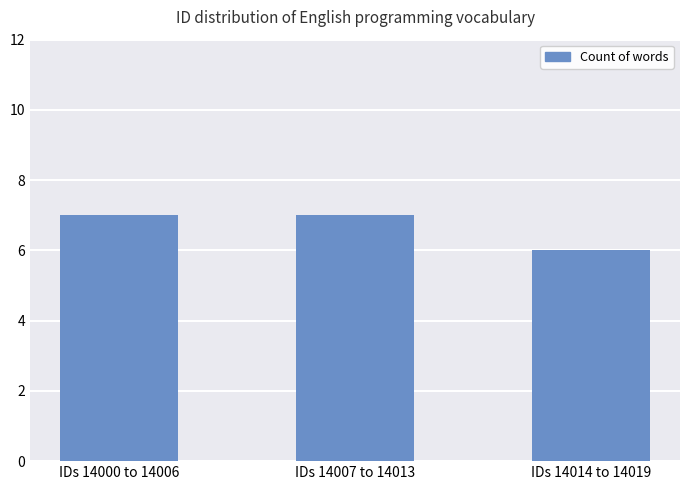

What is the greatest value displayed?

7